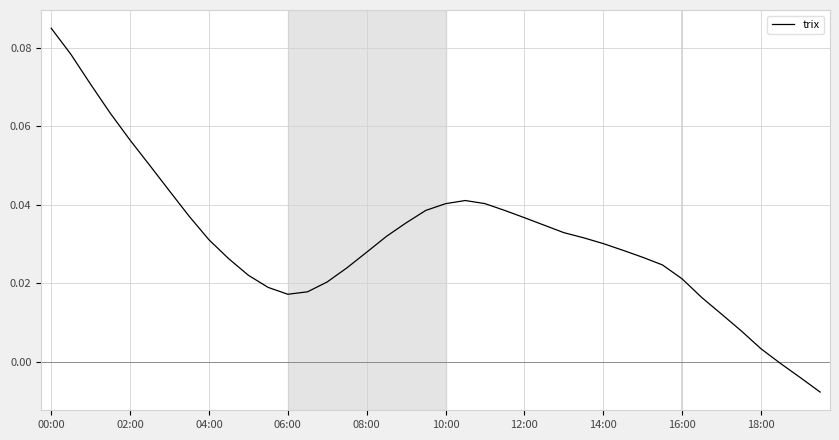

How many lines are shown in the chart?

1